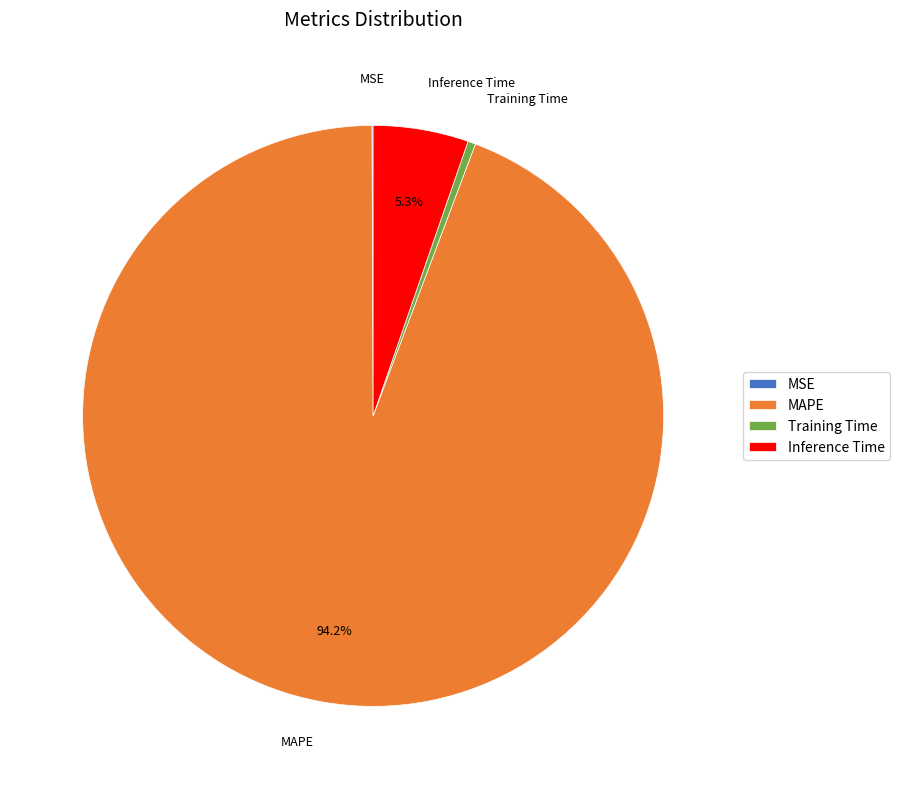

How much of the chart is everything except MAPE?

5.8%